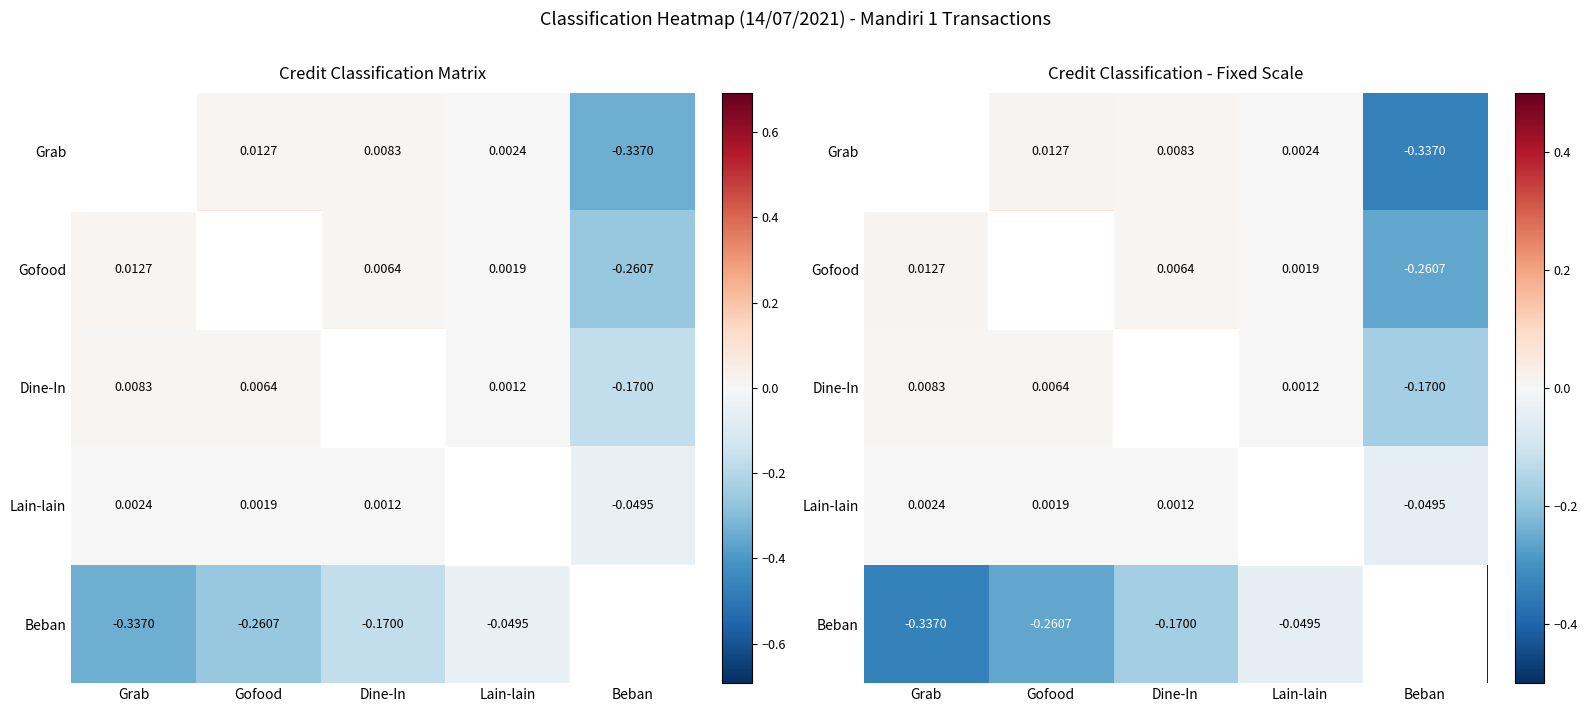

At which category is the sum across all series the highest?

Lain-lain